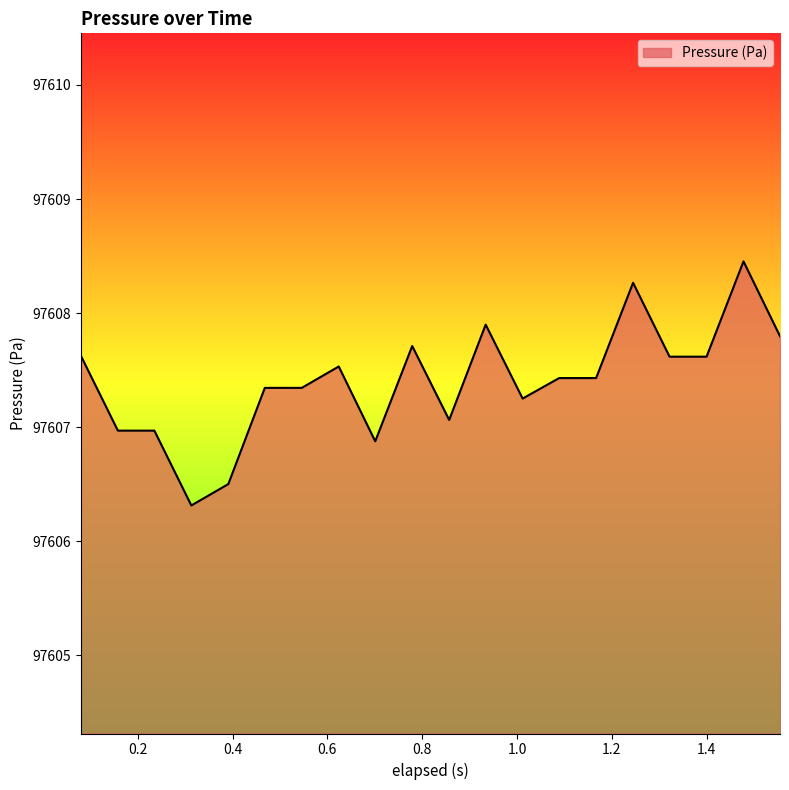

What is the difference between the maximum and minimum values?

2.1